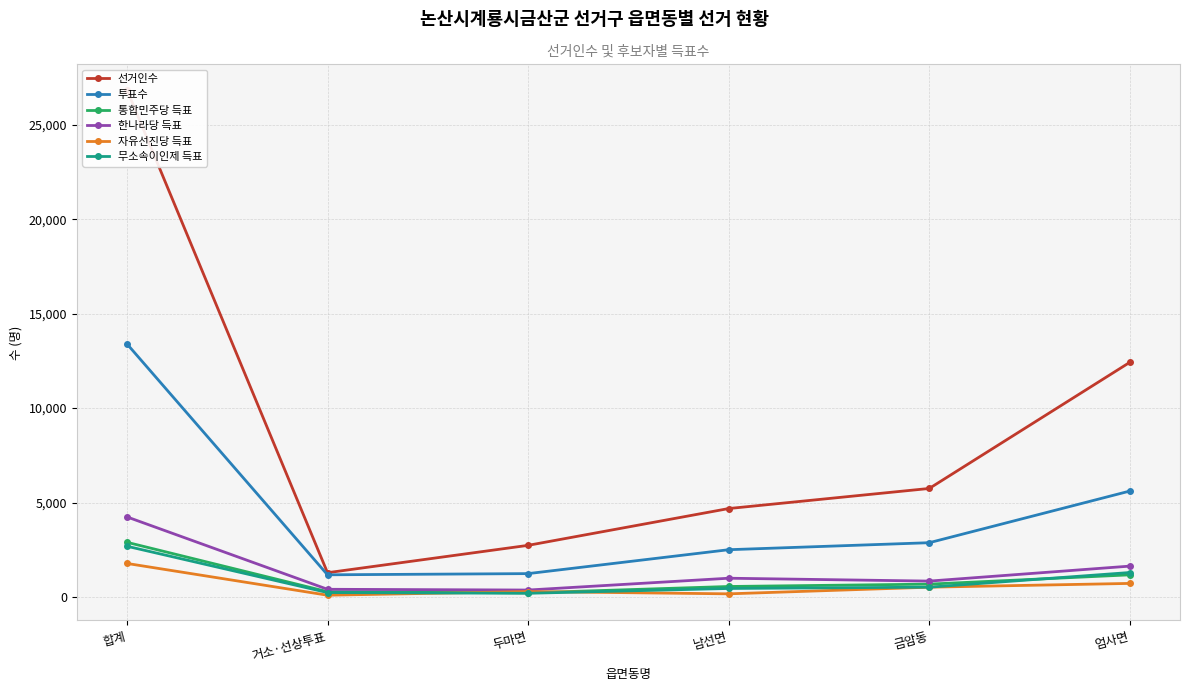

Which has a higher value, 금암동 or 합계?

합계